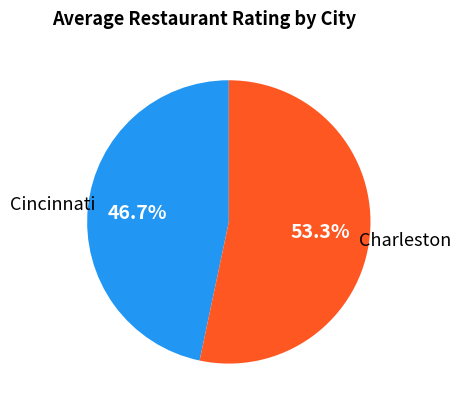

Which category has the smallest portion of the pie?

Cincinnati